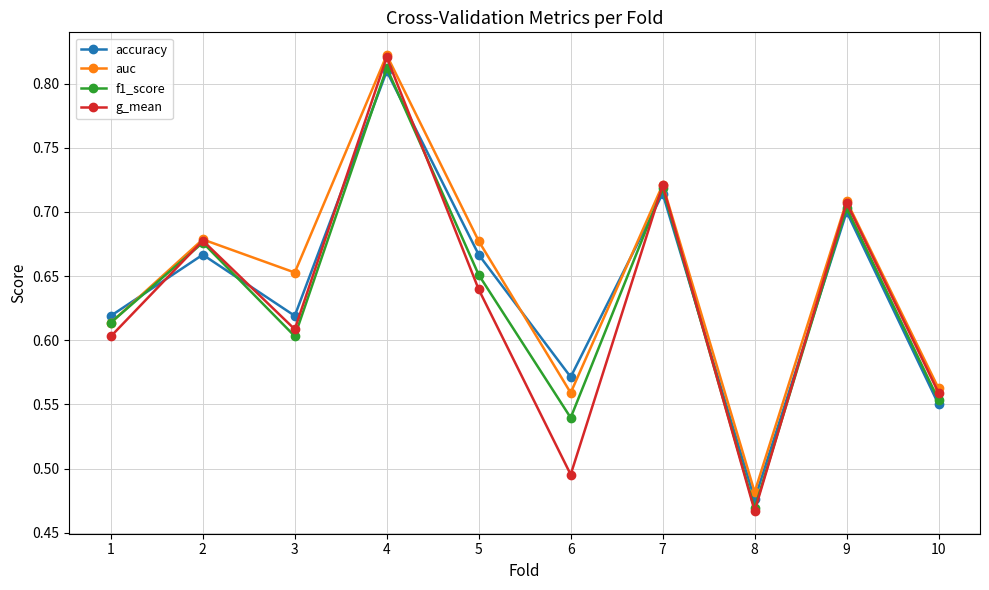

Count the f1_score values in the range 0 to 1.

10